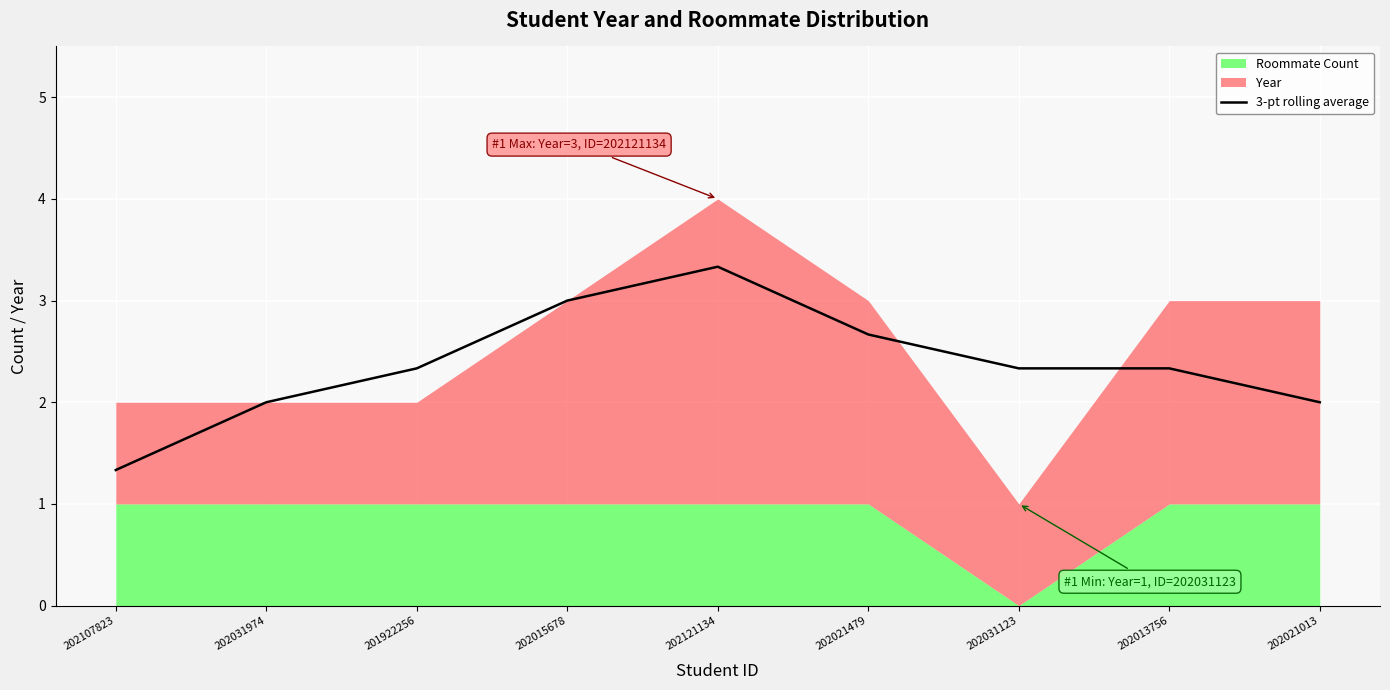

How many data points are less than 2?

1